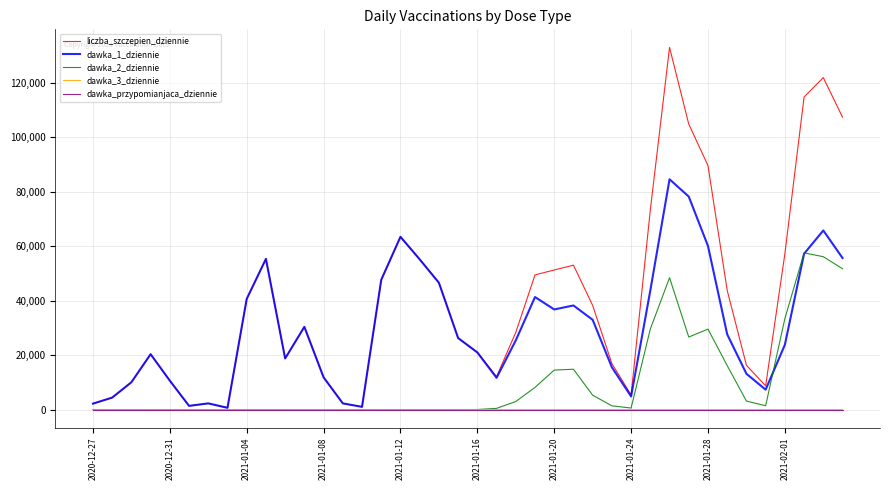

Which series has the largest total across all categories?

liczba_szczepien_dziennie